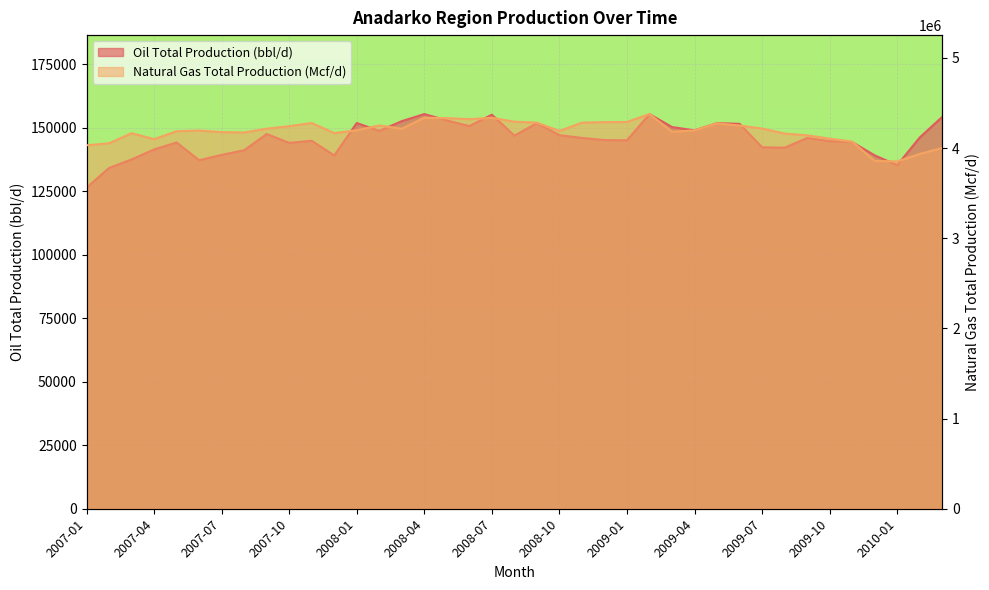

What is the label of the 26th point from the left?

2009-02